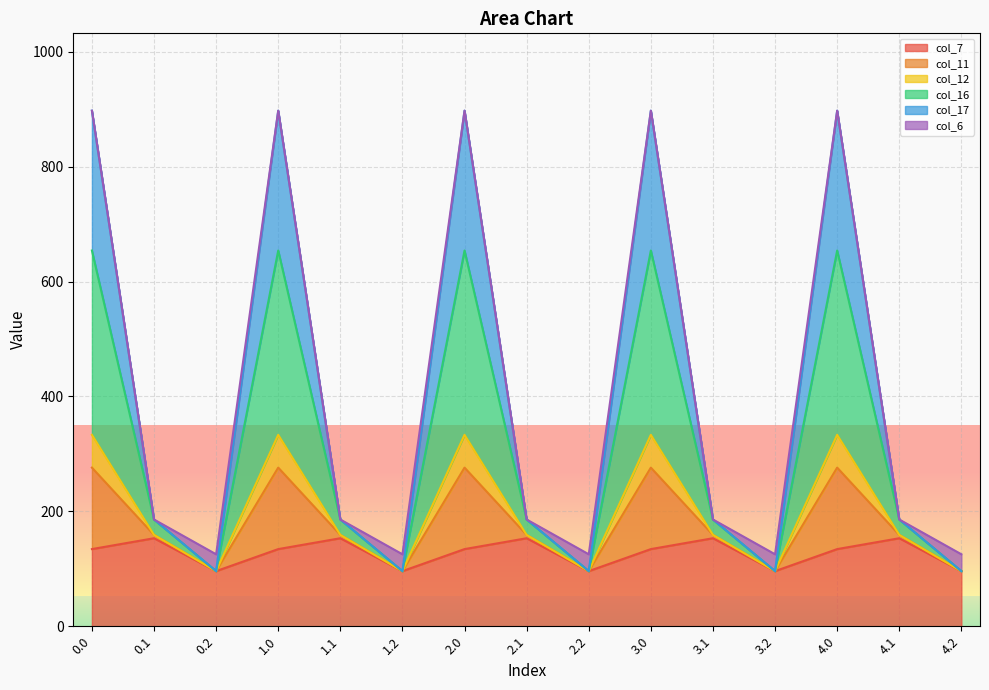

True or false: col_16 and col_12 cross at least once.

False